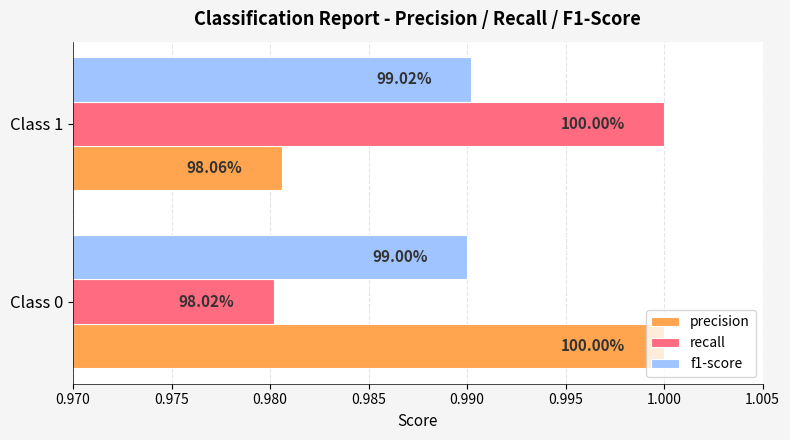

How many f1-score values are between 0 and 1?

2